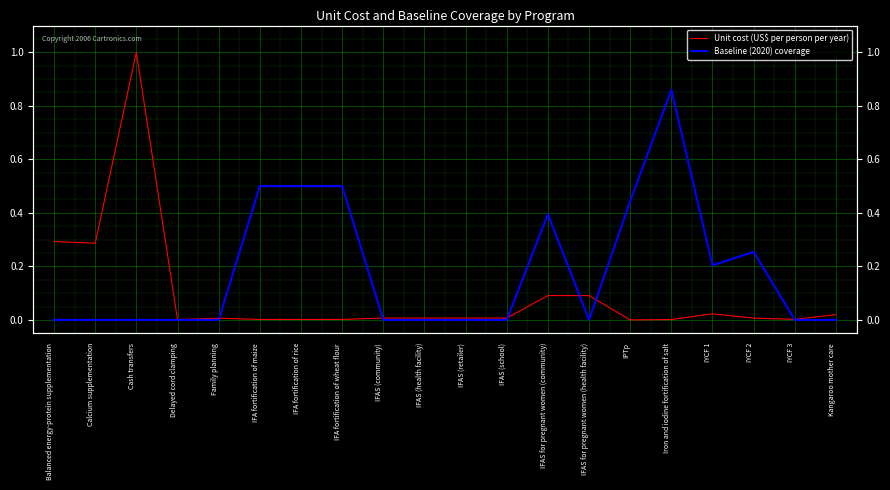

At which category is the sum across all series the highest?

Cash transfers